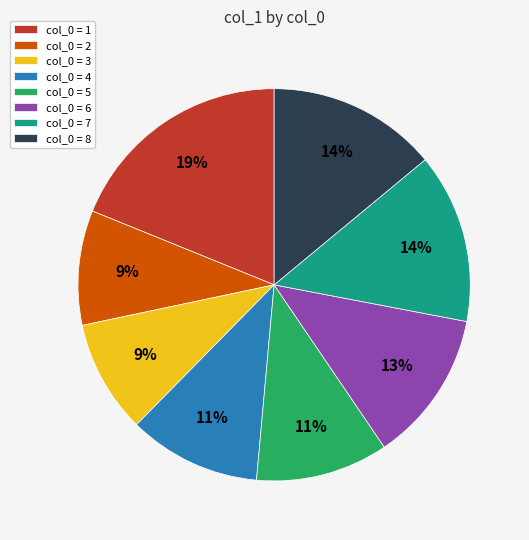

To the nearest percent, what percentage of the pie is col_0 = 4?

11%